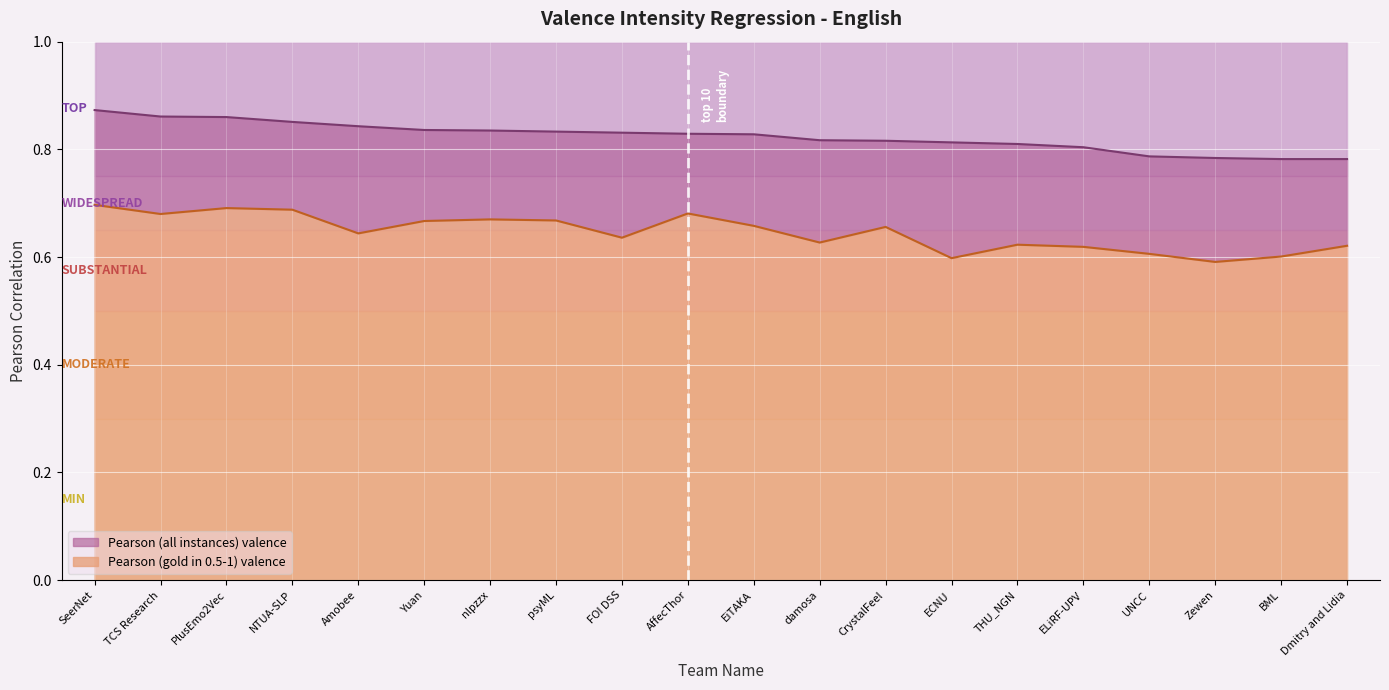

List the labels in order of Pearson (all instances) valence value, smallest first.

BML, Dmitry and Lidia, Zewen, UNCC, ELiRF-UPV, THU_NGN, ECNU, CrystalFeel, damosa, EiTAKA, AffecThor, FOI DSS, psyML, nlpzzx, Yuan, Amobee, NTUA-SLP, PlusEmo2Vec, TCS Research, SeerNet